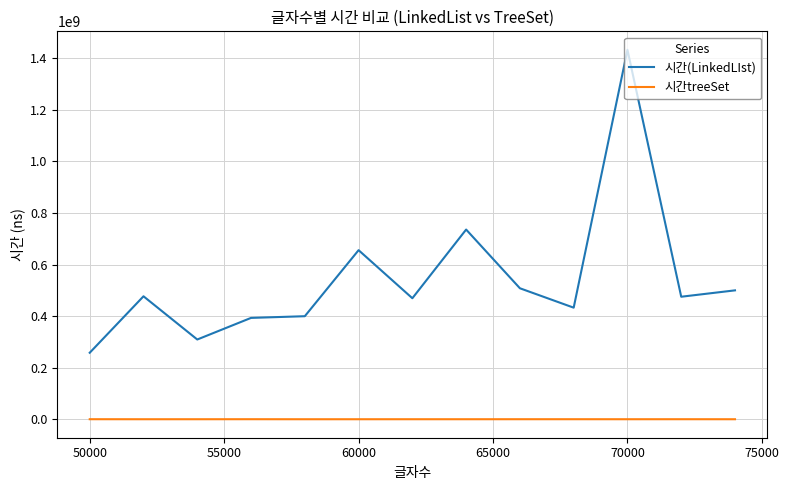

True or false: 시간(LinkedLIst) and 시간treeSet intersect in this chart.

False